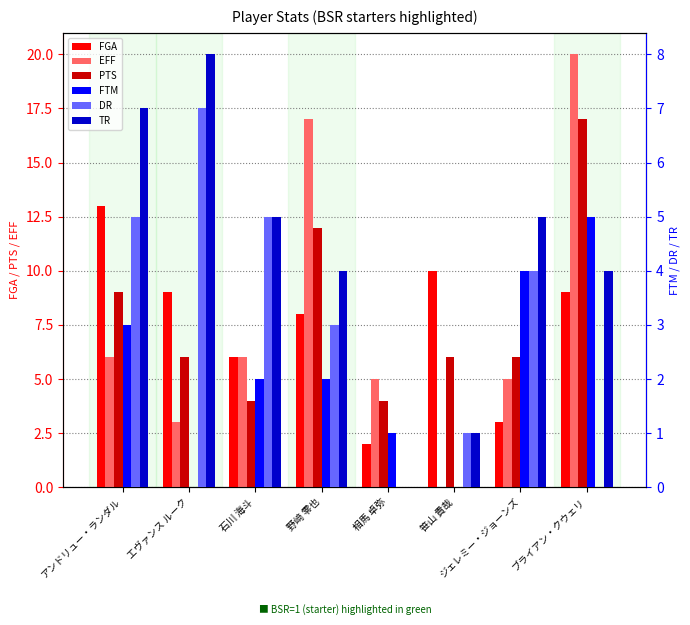

Is it true that DR equals 1 at 笹山 貴哉?

True